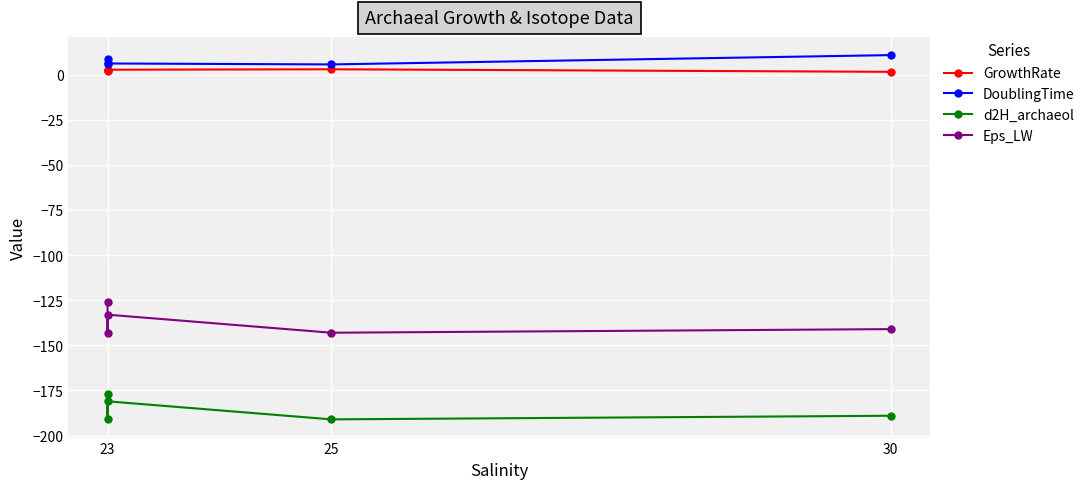

What is the sum of all GrowthRate values?

11.9